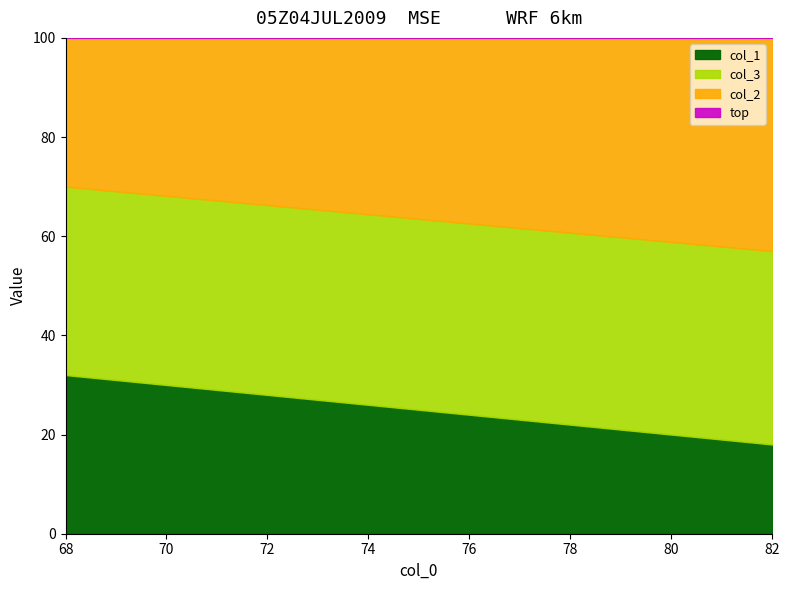

What is the value of the col_3 point at the 3rd from the left?

38